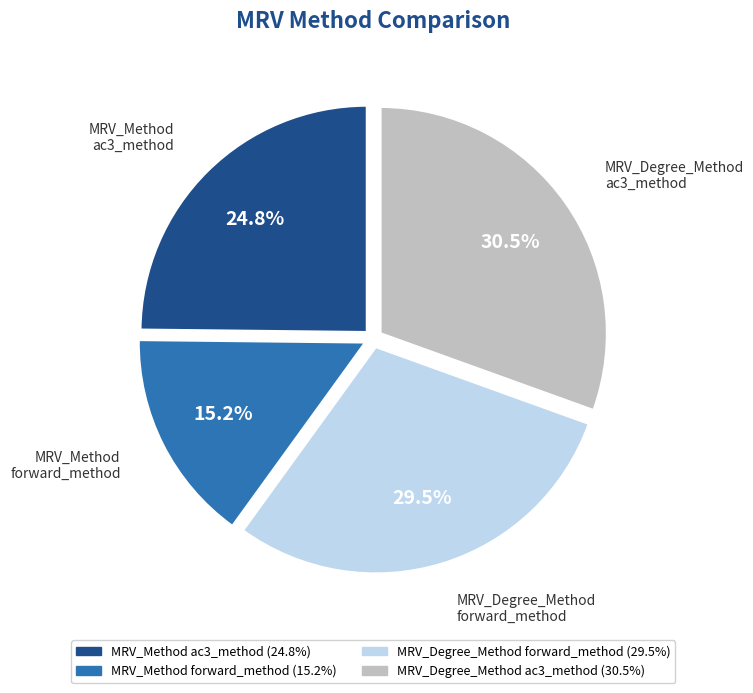

What is the largest slice in the pie chart?

MRV_Degree_Method ac3_method